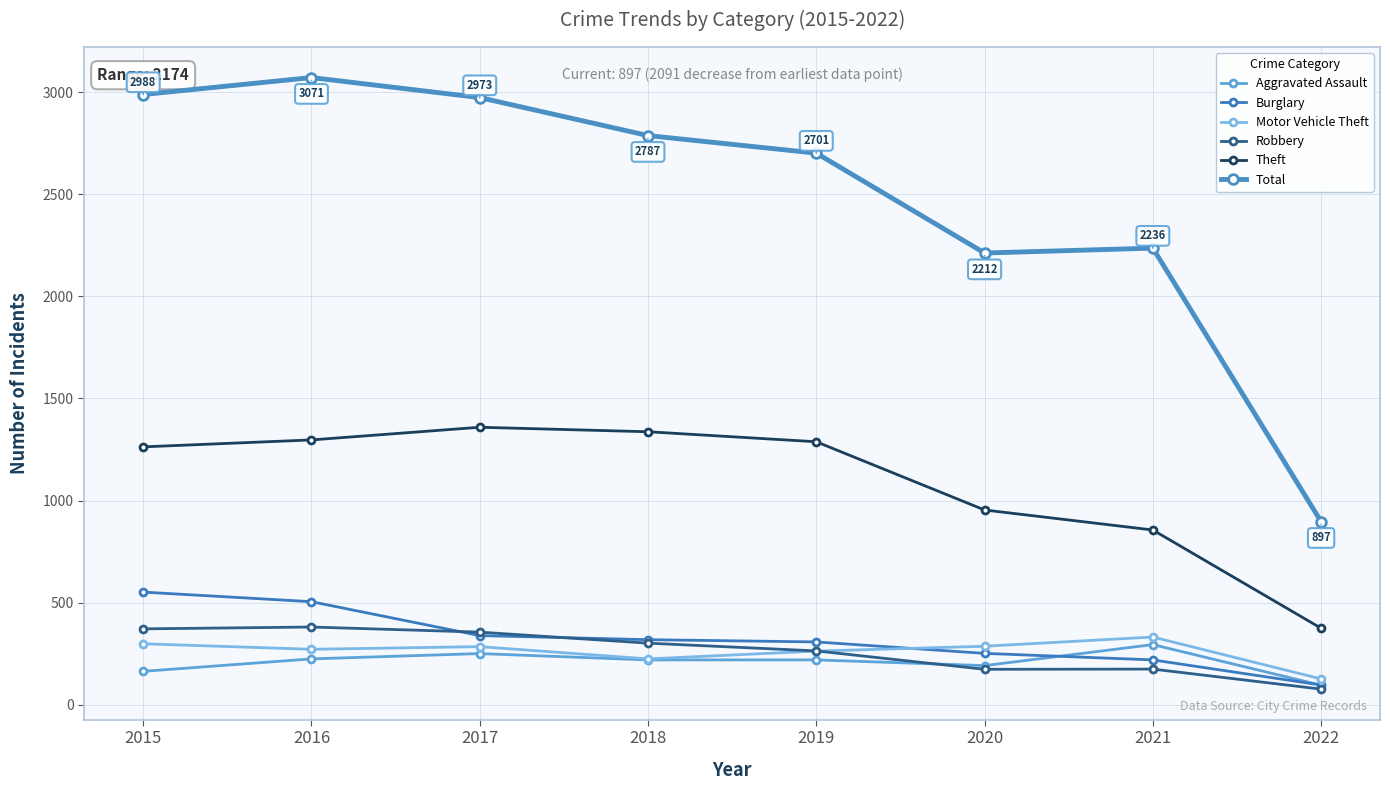

What is the total value across all series at 2018?

5190